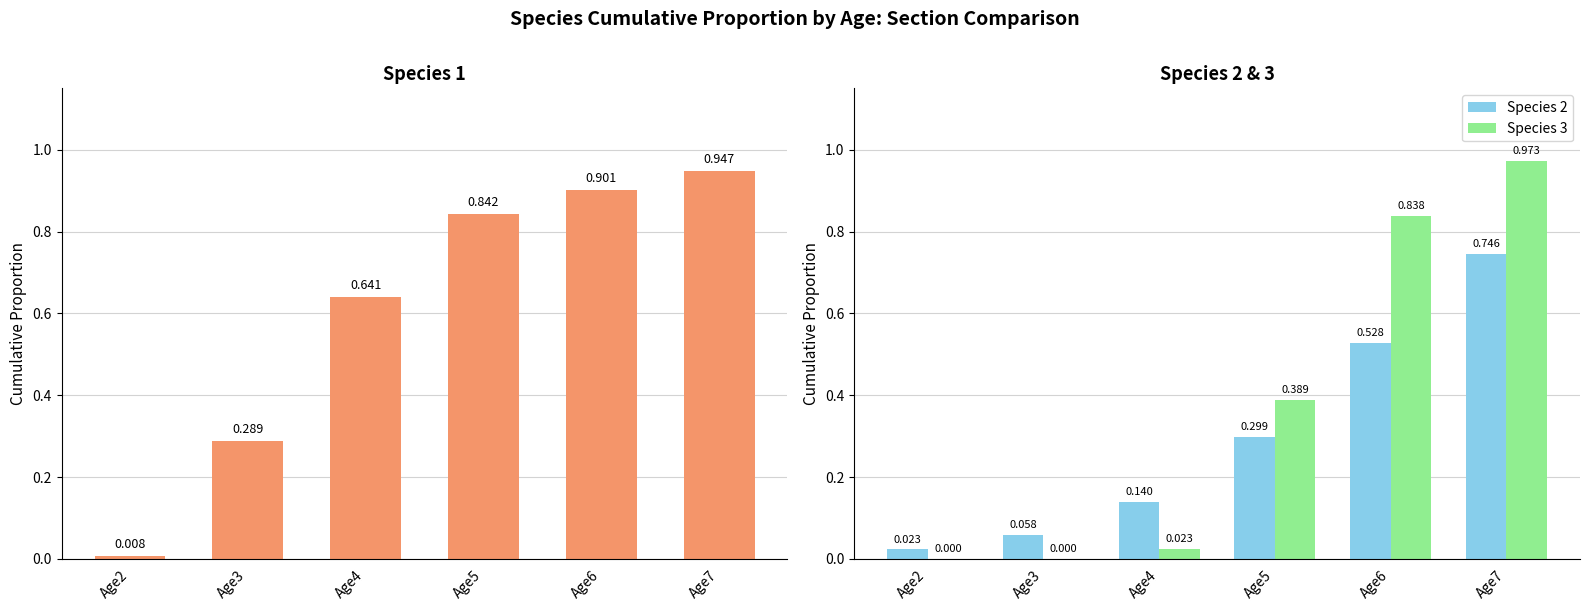

How many values in the Species 3 series exceed 0?

4